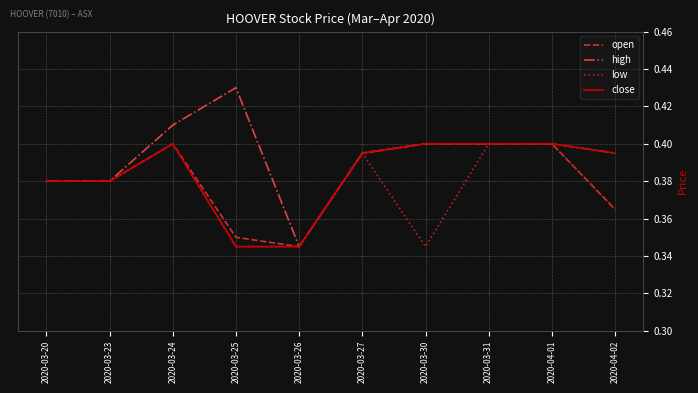

What is the total value across all series at 2020-03-30?

1.5